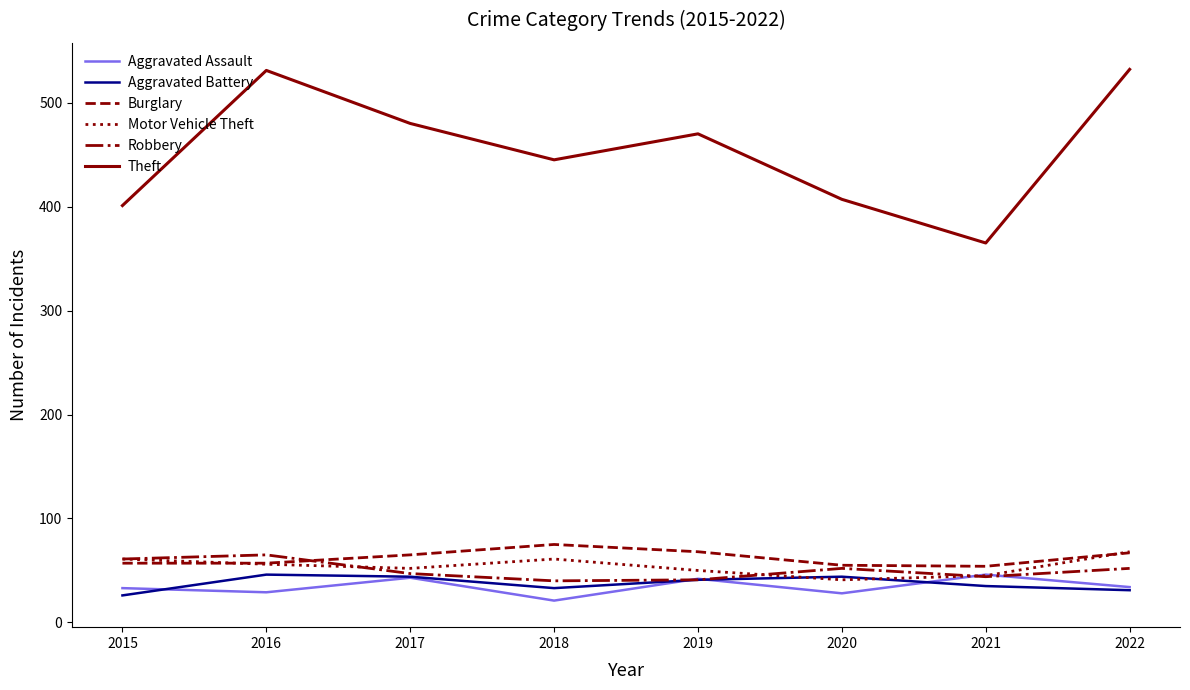

What is the difference between the highest and lowest values at 2020?

379